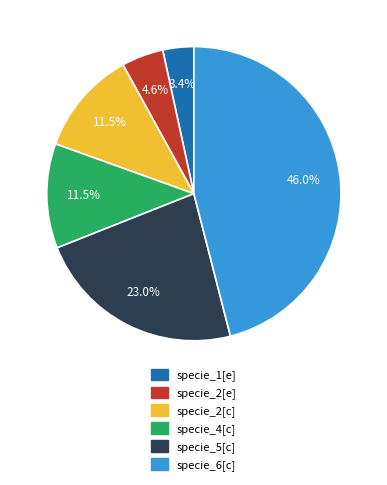

Is there a majority slice in this chart?

No